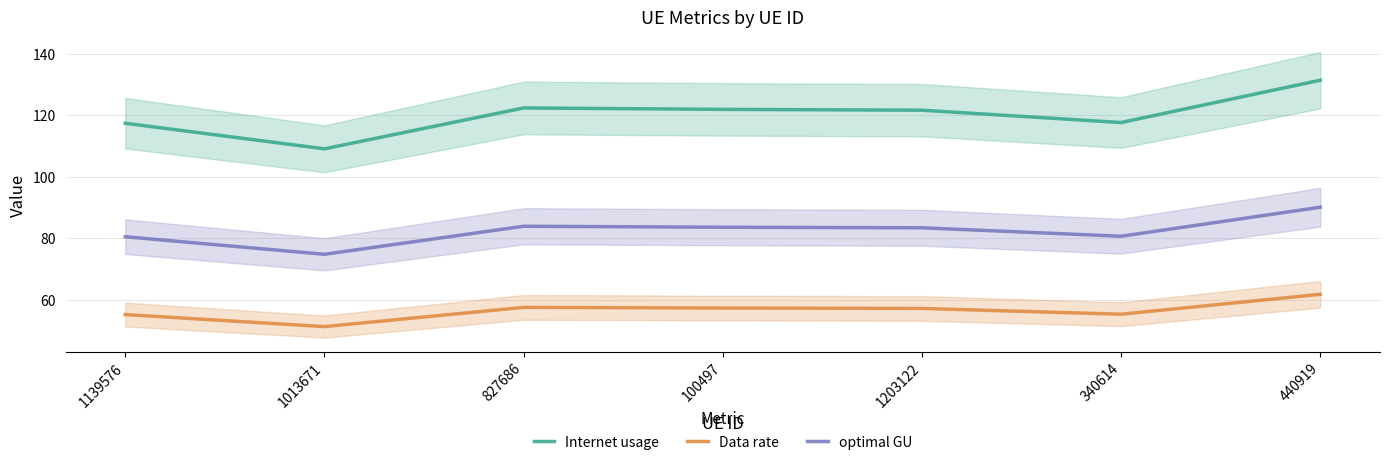

What is the greatest value displayed?

131.4